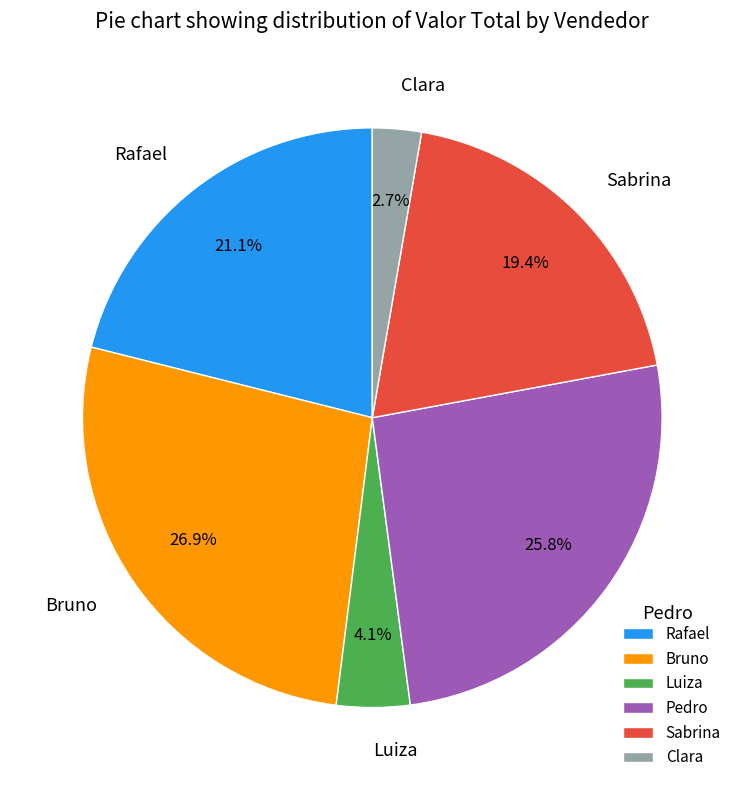

To the nearest percent, what portion does Bruno represent?

27%